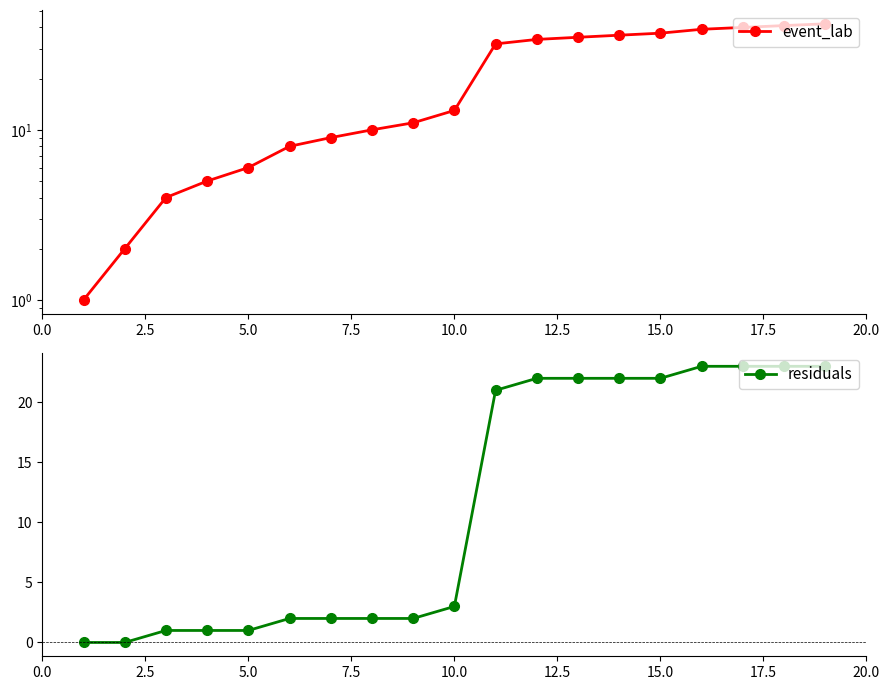

Reading left to right, list all the values displayed in this chart.

event_lab: 1	2	4	5	6	8	9	10	11	13	32	34	35	36	37	39	40	41	42
residuals: 0	0	1	1	1	2	2	2	2	3	21	22	22	22	22	23	23	23	23